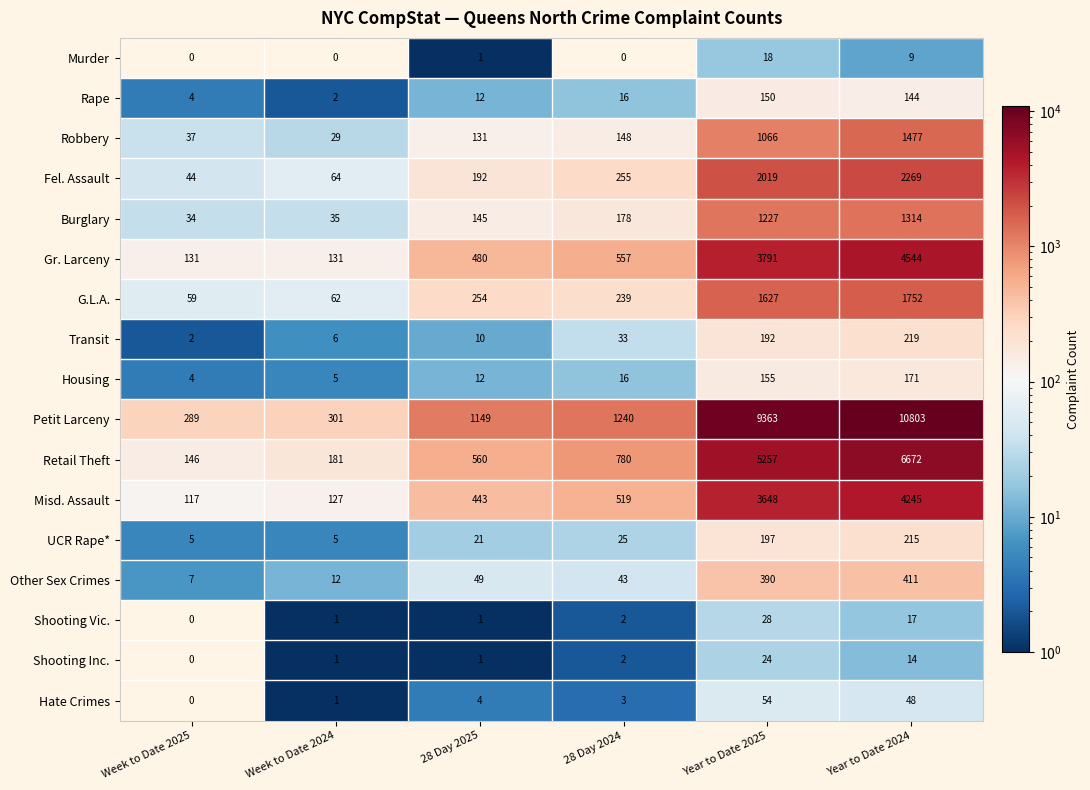

What is the total value across all series at 28 Day 2025?

3465